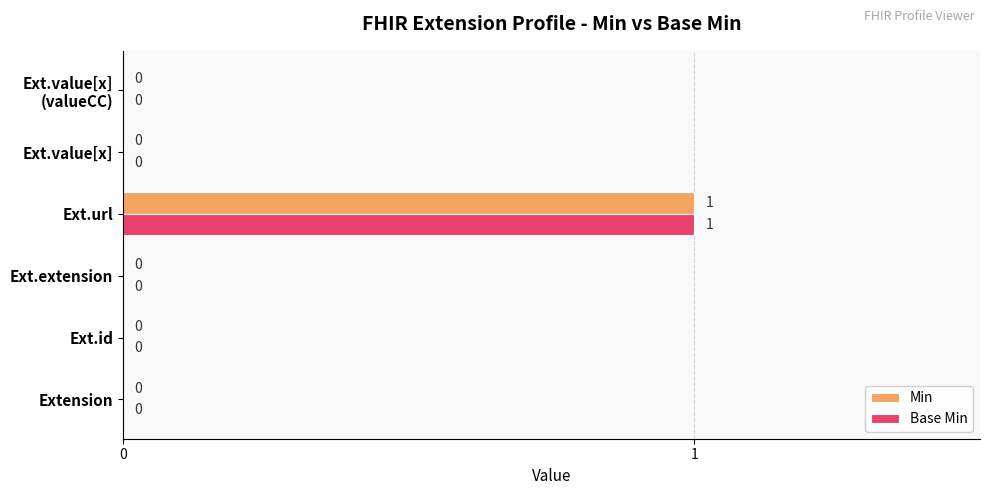

The value of Min at Extension is 0. True or false?

True